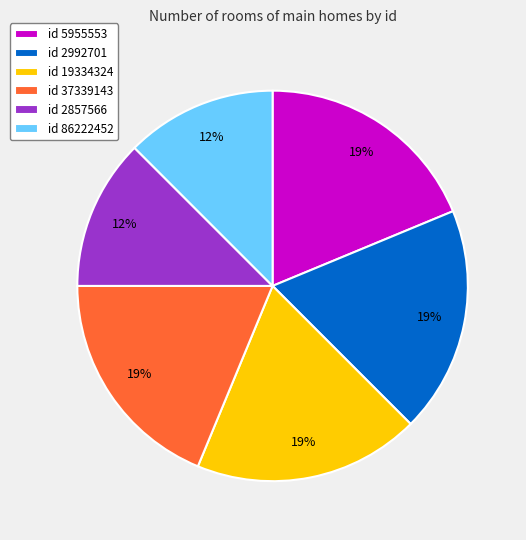

Does any single category account for the majority?

No